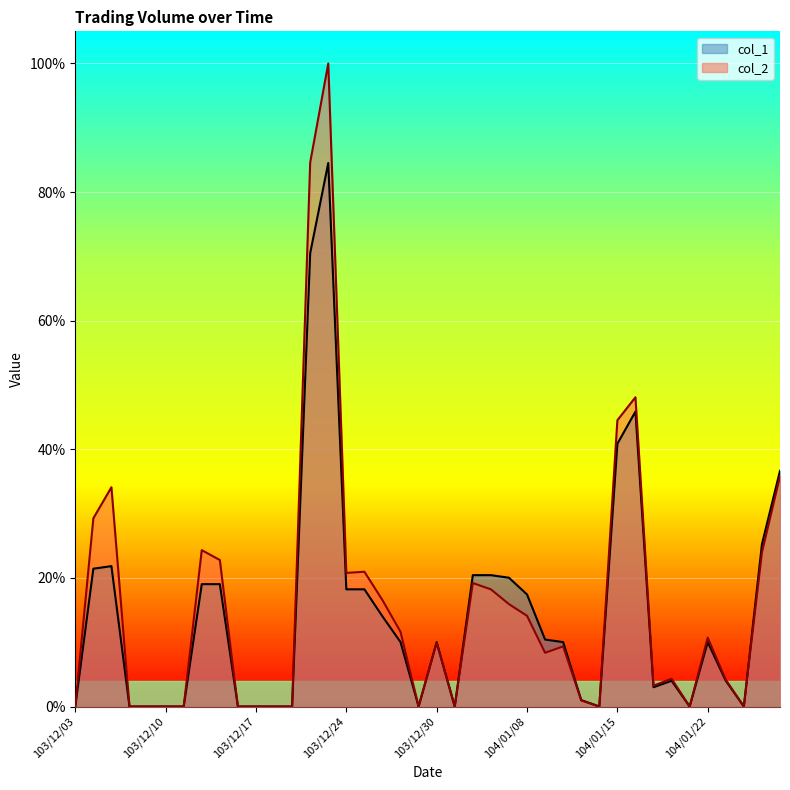

Reading left to right, what are all the values shown in this chart?

col_1: 103/12/03=0.0	103/12/04=0.2	103/12/05=0.2	103/12/08=0.0	103/12/09=0.0	103/12/10=0.0	103/12/11=0.0	103/12/12=0.2	103/12/15=0.2	103/12/16=0.0	103/12/17=0.0	103/12/18=0.0	103/12/19=0.0	103/12/22=0.7	103/12/23=0.8	103/12/24=0.2	103/12/25=0.2	103/12/26=0.1	103/12/27=0.1	103/12/29=0.0	103/12/30=0.1	103/12/31=0.0	104/01/05=0.2	104/01/06=0.2	104/01/07=0.2	104/01/08=0.2	104/01/09=0.1	104/01/12=0.1	104/01/13=0.0	104/01/14=0.0	104/01/15=0.4	104/01/16=0.5	104/01/19=0.0	104/01/20=0.0	104/01/21=0.0	104/01/22=0.1	104/01/23=0.0	104/01/26=0.0	104/01/27=0.3	104/01/28=0.4
col_2: 103/12/03=0.0	103/12/04=0.3	103/12/05=0.3	103/12/08=0.0	103/12/09=0.0	103/12/10=0.0	103/12/11=0.0	103/12/12=0.2	103/12/15=0.2	103/12/16=0.0	103/12/17=0.0	103/12/18=0.0	103/12/19=0.0	103/12/22=0.8	103/12/23=1.0	103/12/24=0.2	103/12/25=0.2	103/12/26=0.2	103/12/27=0.1	103/12/29=0.0	103/12/30=0.1	103/12/31=0.0	104/01/05=0.2	104/01/06=0.2	104/01/07=0.2	104/01/08=0.1	104/01/09=0.1	104/01/12=0.1	104/01/13=0.0	104/01/14=0.0	104/01/15=0.4	104/01/16=0.5	104/01/19=0.0	104/01/20=0.0	104/01/21=0.0	104/01/22=0.1	104/01/23=0.0	104/01/26=0.0	104/01/27=0.2	104/01/28=0.4